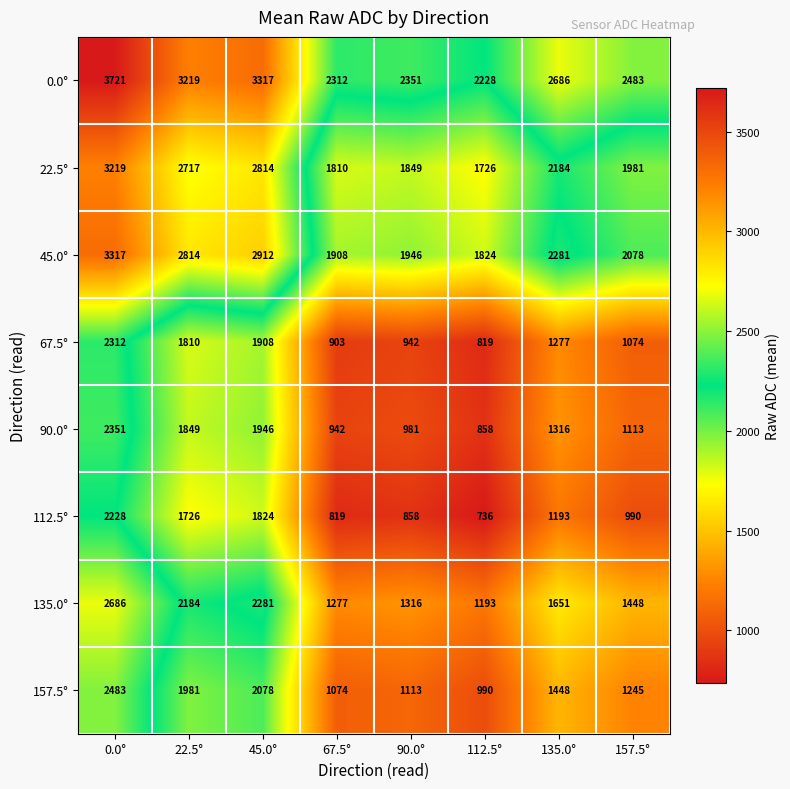

What is the sum of the 157.5° values at 45.0° and 112.5°?

3068